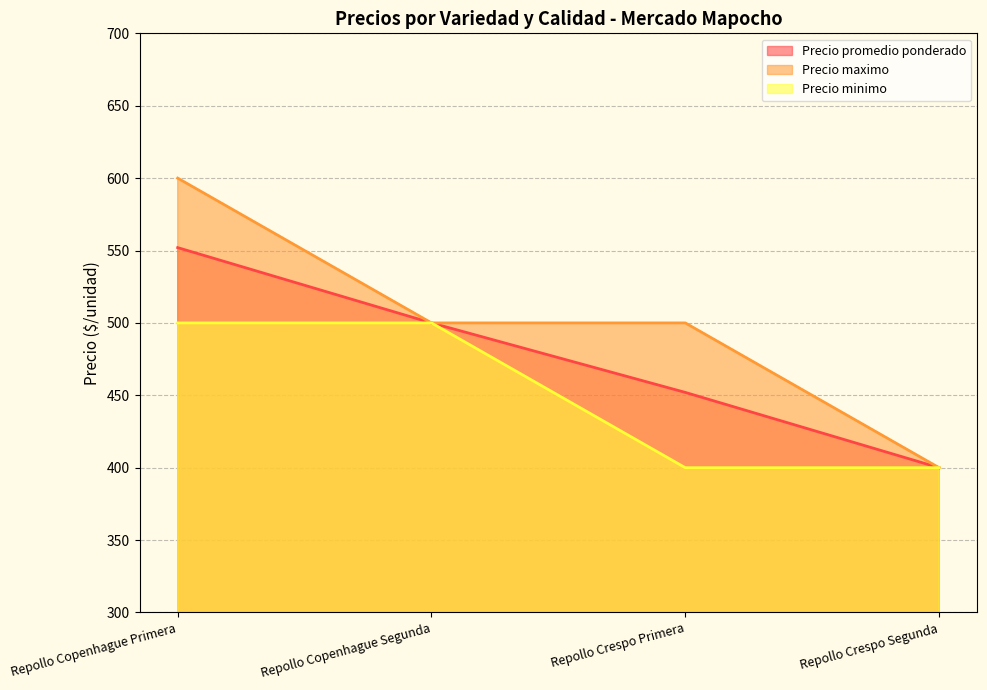

At how many categories does at least one series exceed 441?

3